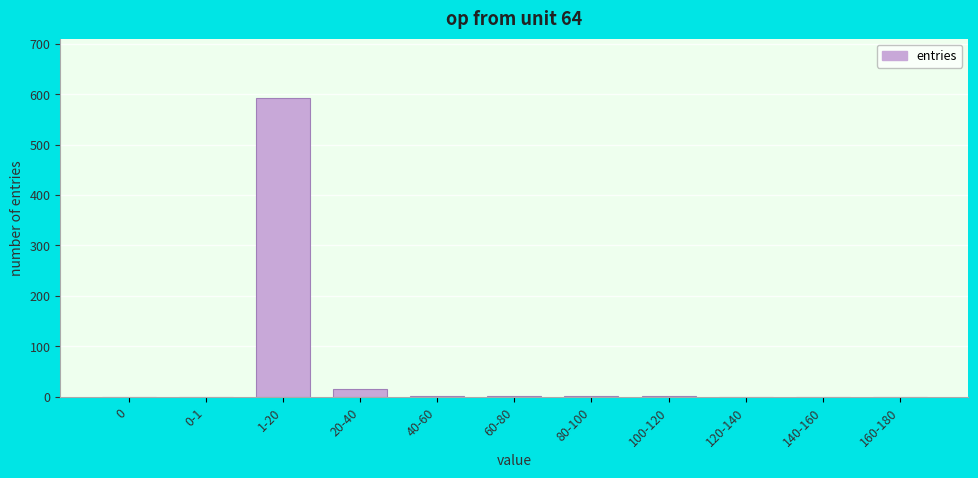

The chart shows a value of 1 at 80-100. True or false?

True